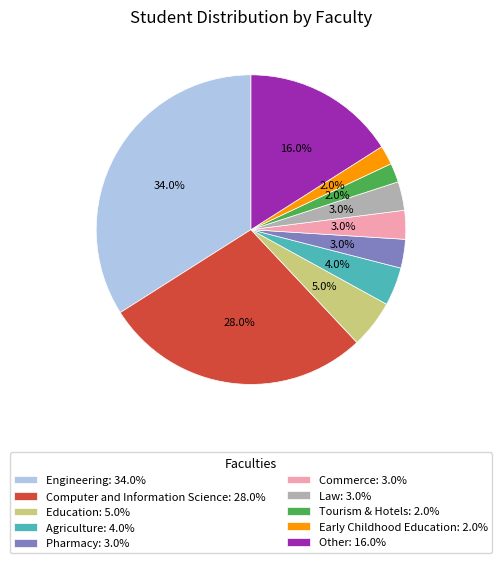

What is the ratio of the value at Agriculture: 4.0% to the value at Education: 5.0%?

0.8